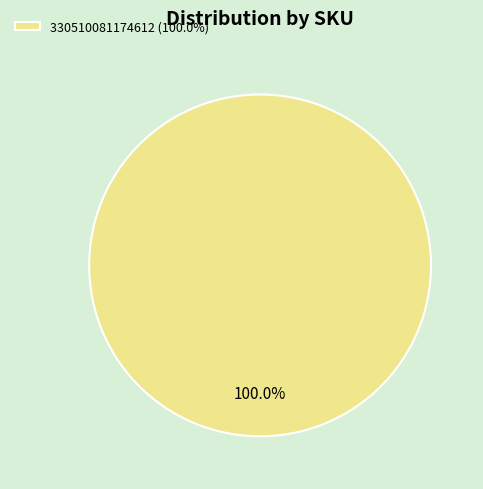

Is there any slice that represents more than half of the pie?

Yes